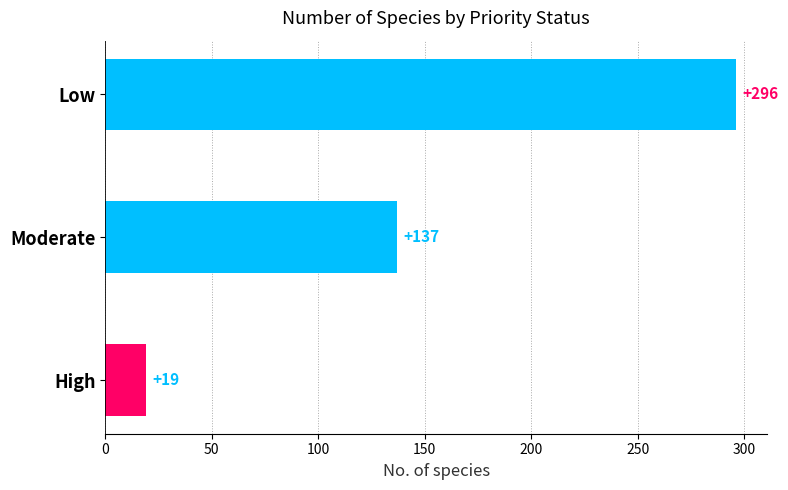

How many data points does each series have?

3